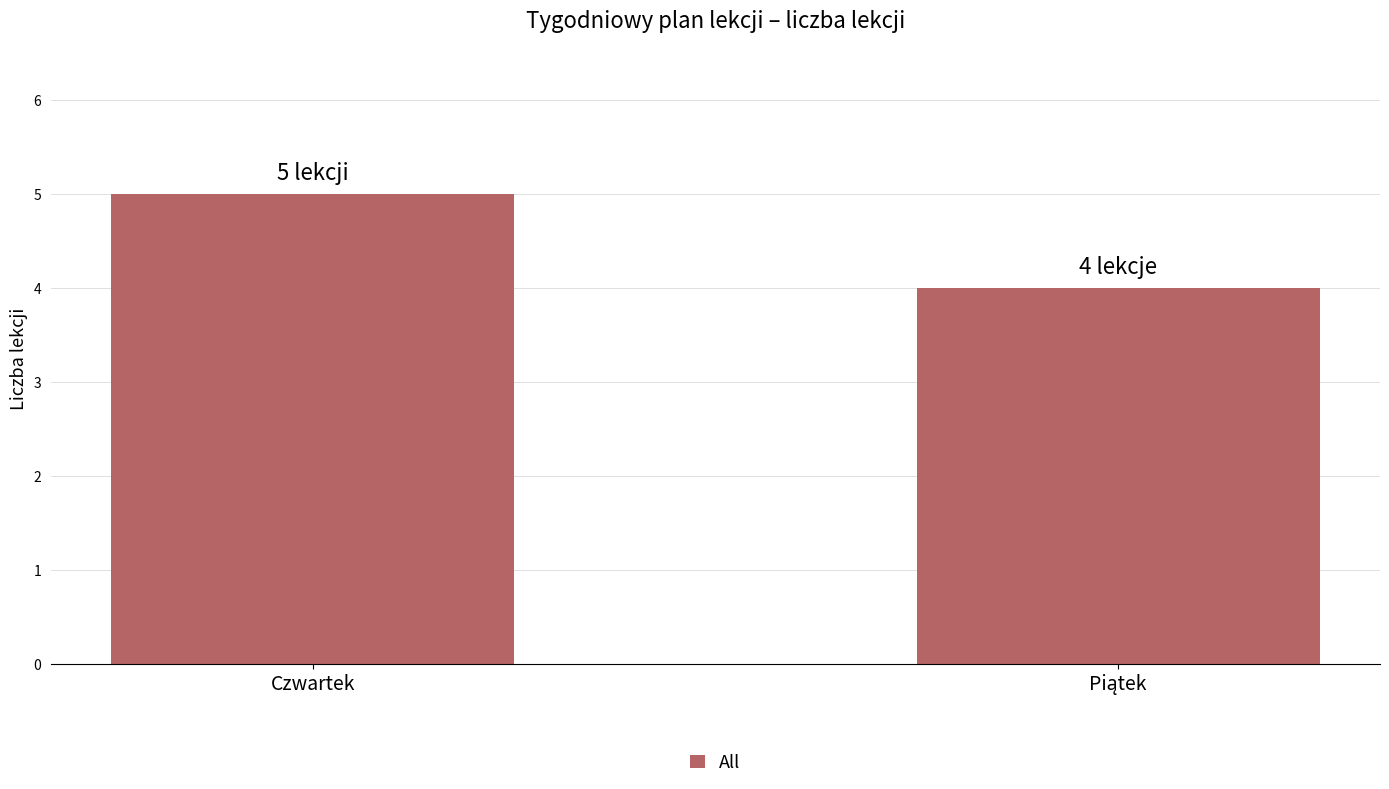

The value at Czwartek is 2. True or false?

False